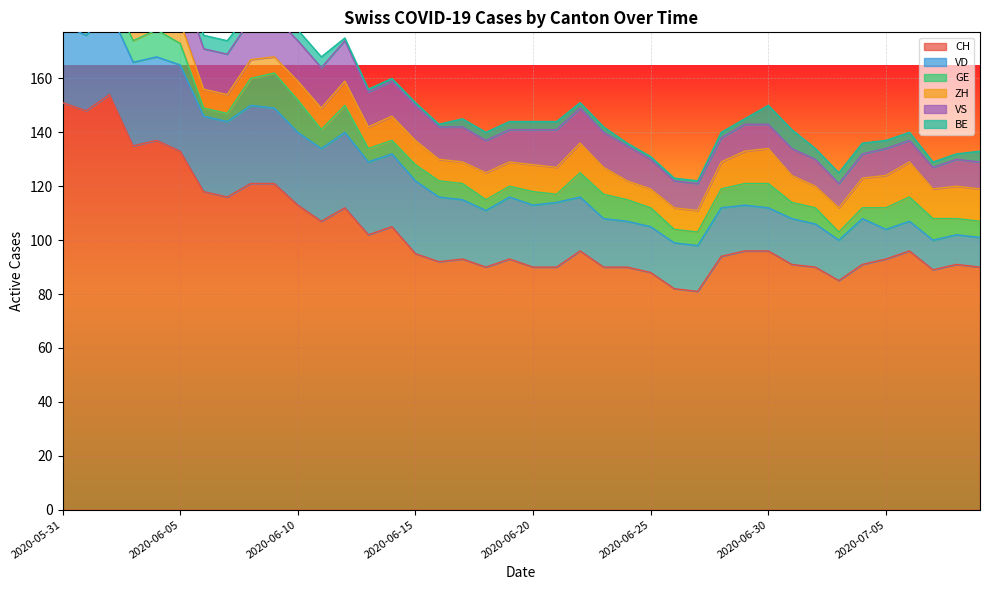

What are all the series names shown in the legend?

CH, VD, GE, ZH, VS, BE